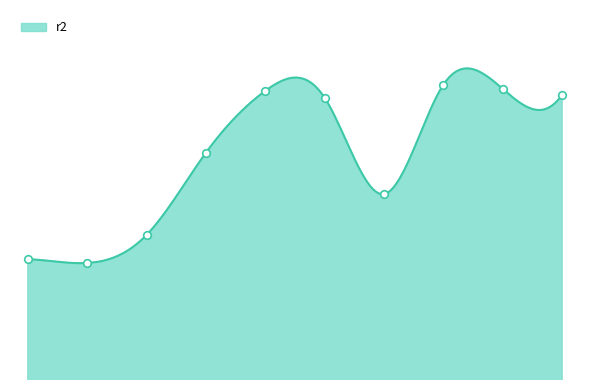

Which has a higher value, model_6_22_5 or model_6_22_8?

model_6_22_5